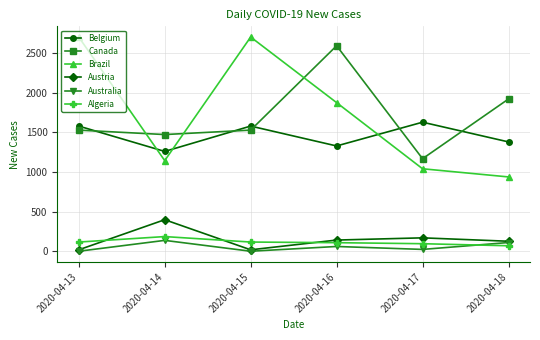

Is it true that Algeria equals 108 at 2020-04-16?

True